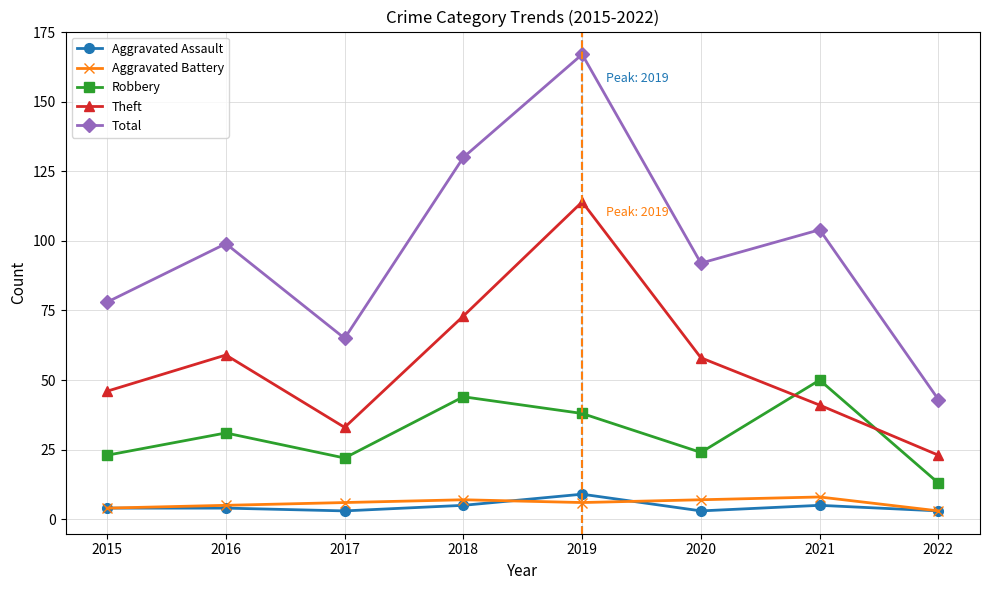

At how many categories does at least one series exceed 97?

4